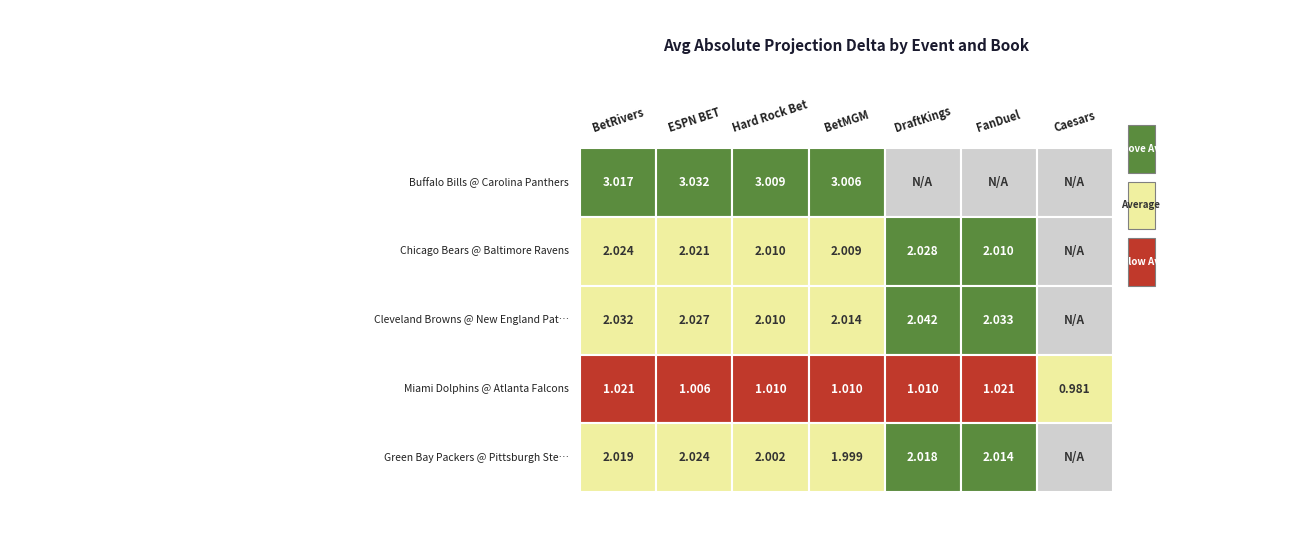

Which has a higher value, 4 or 1?

1